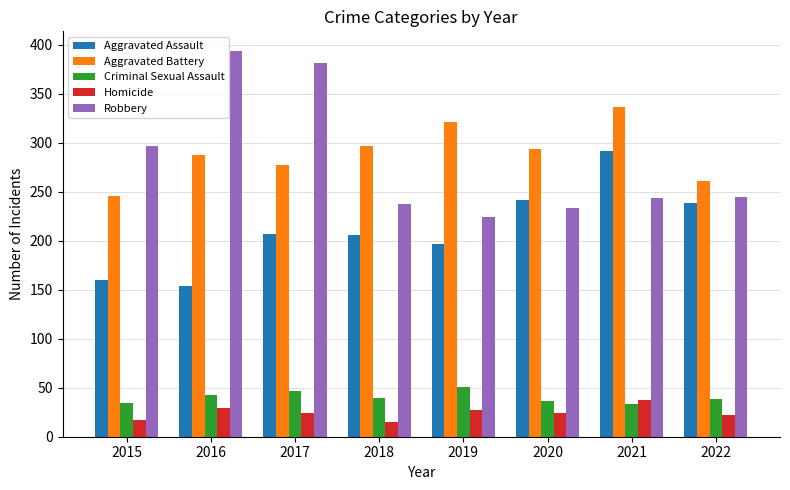

Which series has the largest range (max minus min)?

Robbery